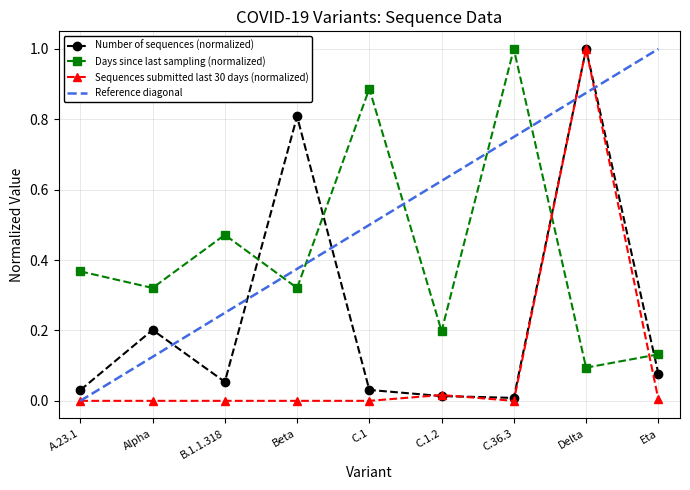

How many values in the Sequences submitted in the last 30 days series exceed 0?

3